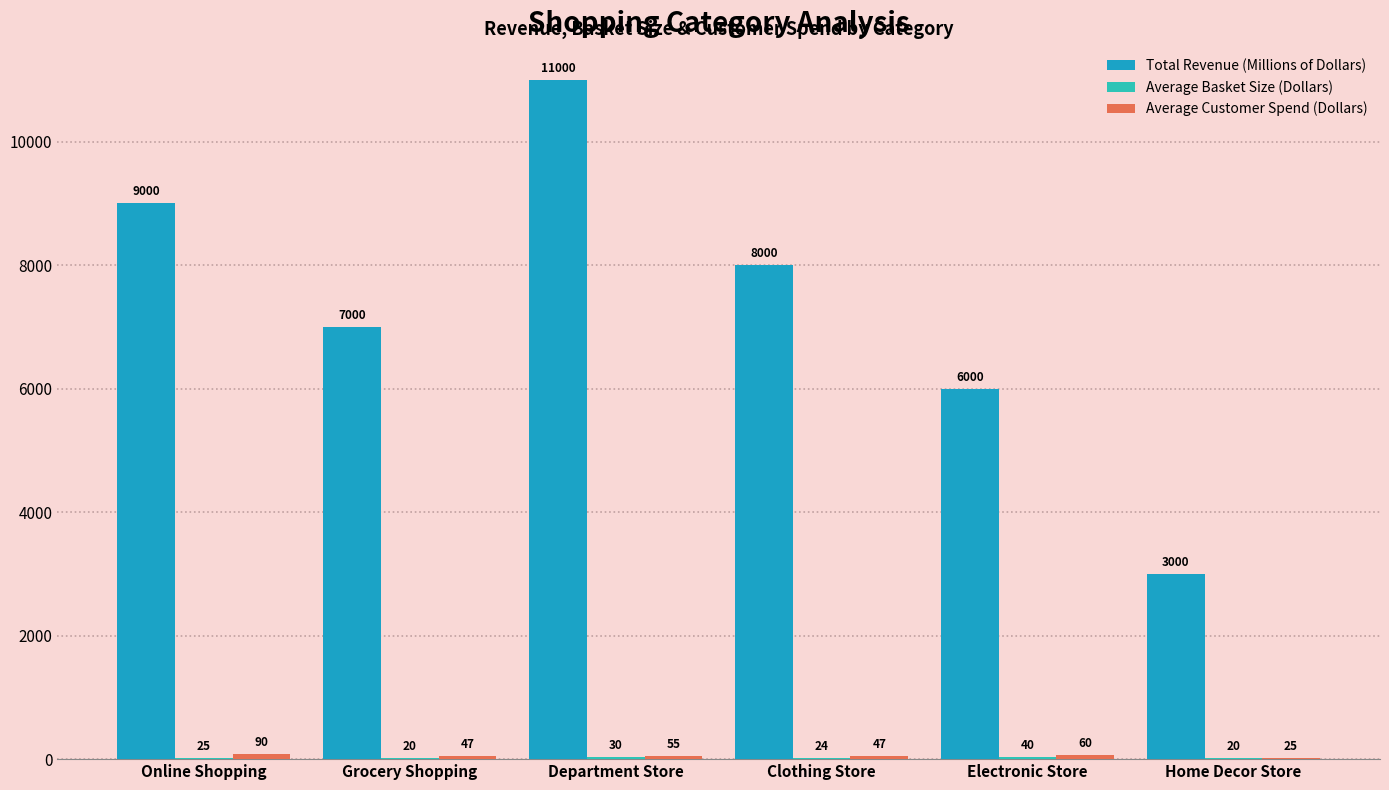

What is the total value across all series at Electronic Store?

6100